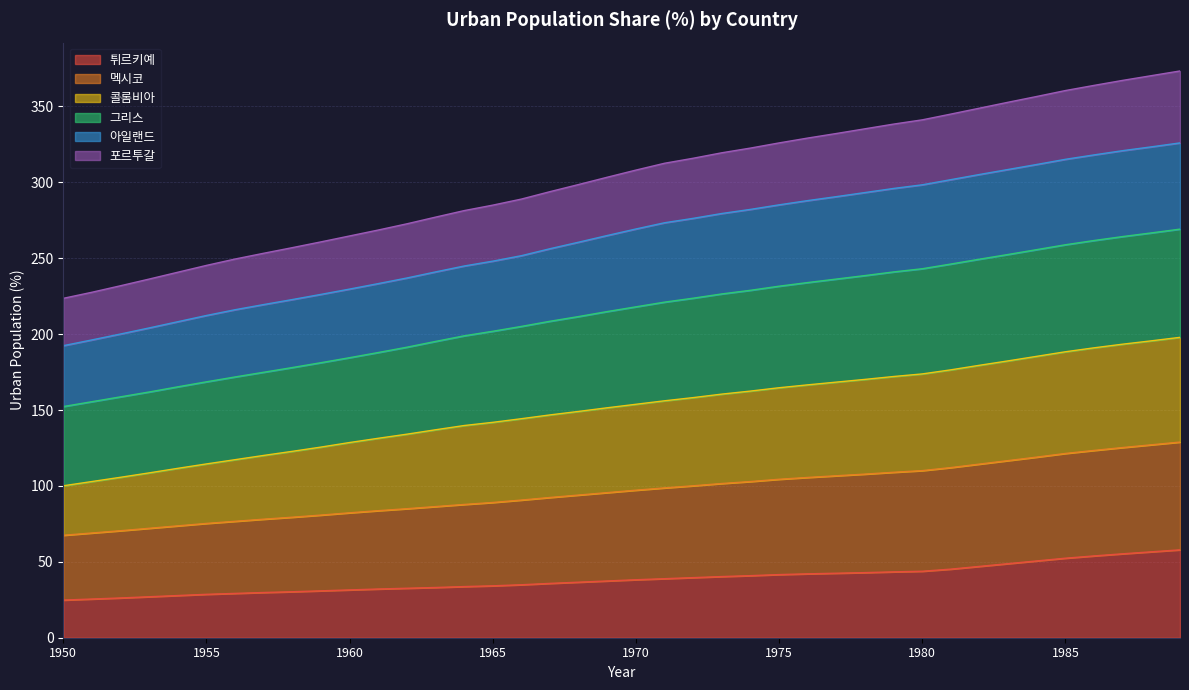

What is the lowest value of the 튀르키예 series?

24.8